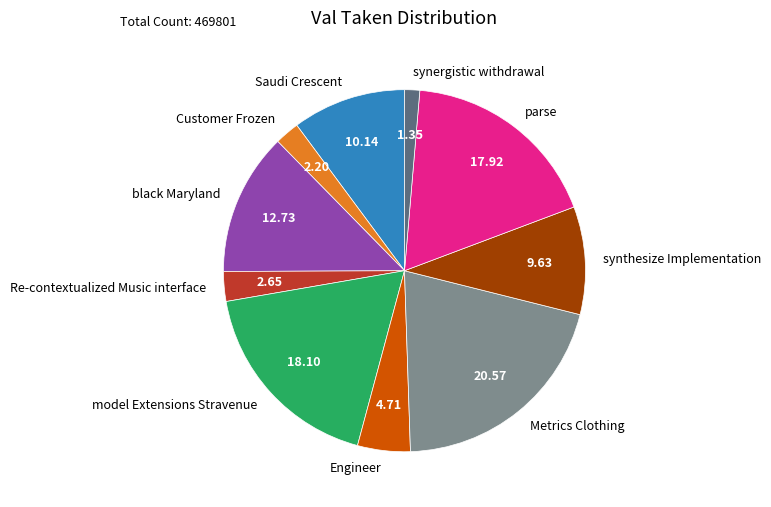

Approximately how many times larger is the value at Engineer compared to black Maryland?

0.4